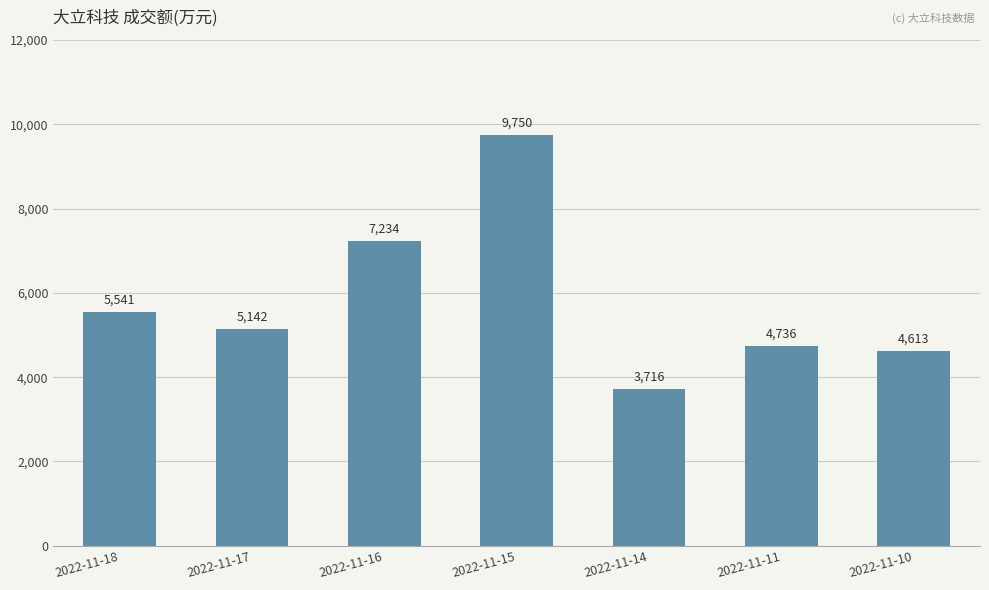

Reading left to right, extract all data points from this chart.

5541	5142	7234	9750	3716	4736	4613